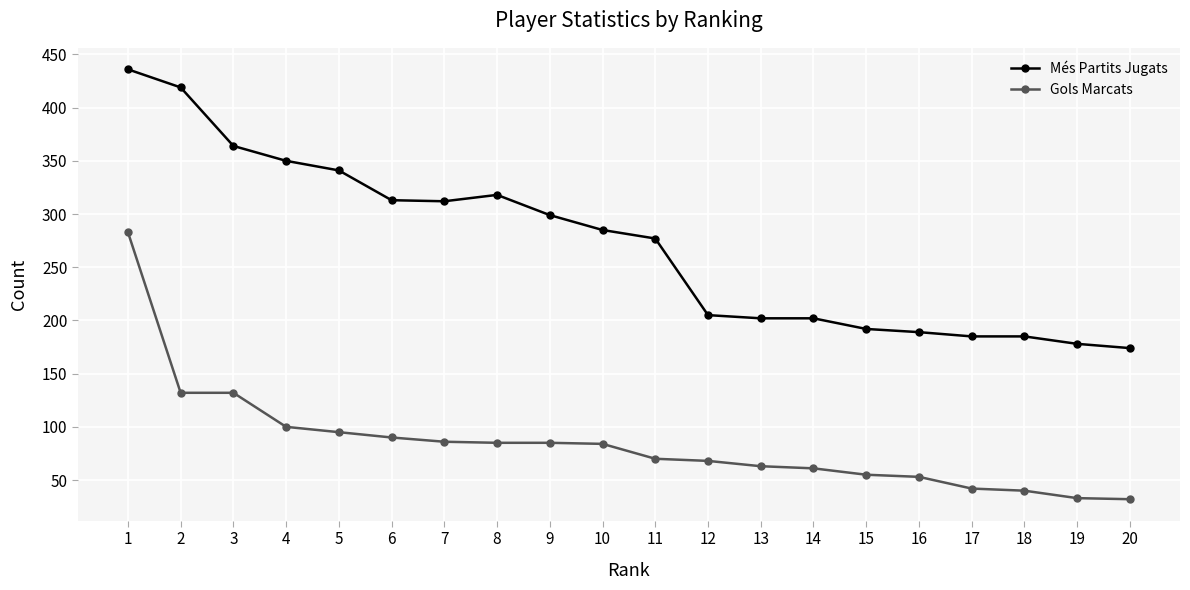

Does the chart display data point markers on the line(s)?

Yes